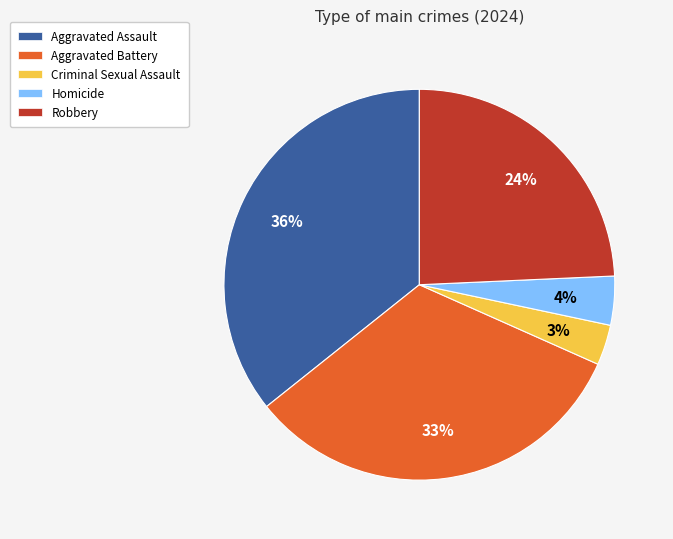

Do Criminal Sexual Assault and Robbery together represent more than half of the pie?

No